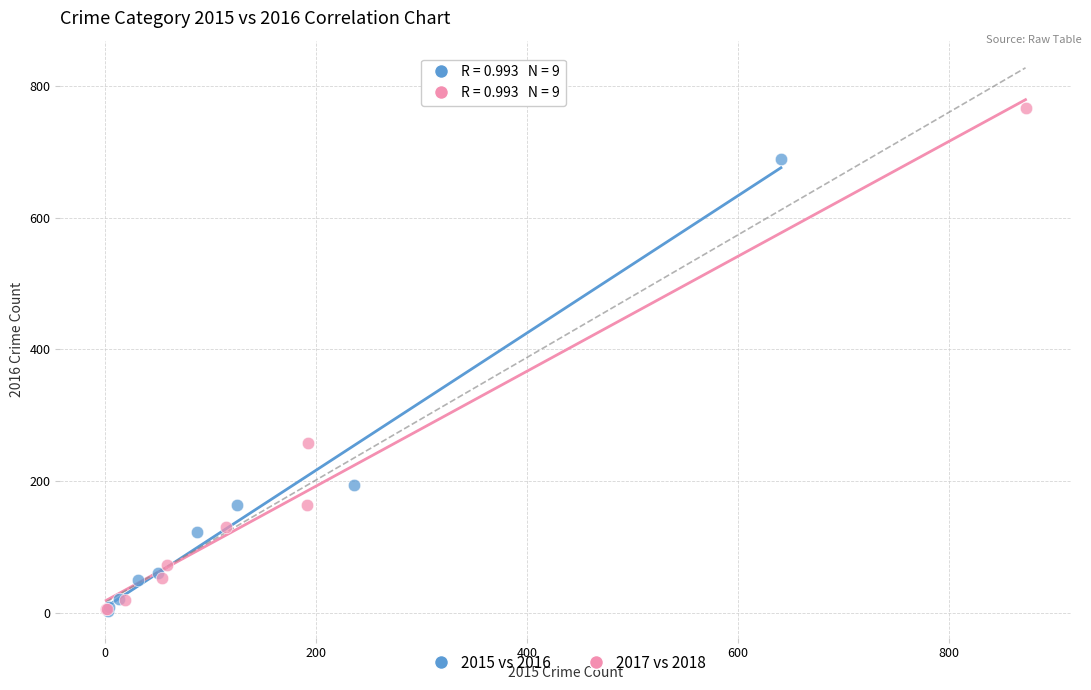

Which series has the widest spread of Y values?

2017 vs 2018